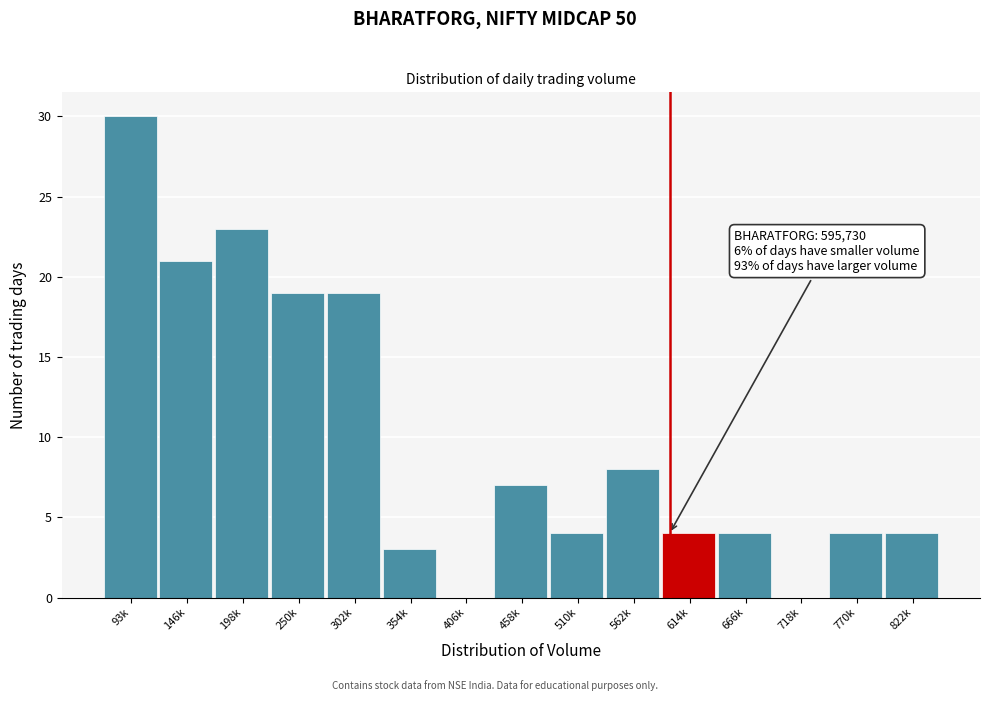

Reading left to right, transcribe all the data shown in this chart.

93k=30	146k=21	198k=23	250k=19	302k=19	354k=3	406k=0	458k=7	510k=4	562k=8	614k=4	666k=4	718k=0	770k=4	822k=4